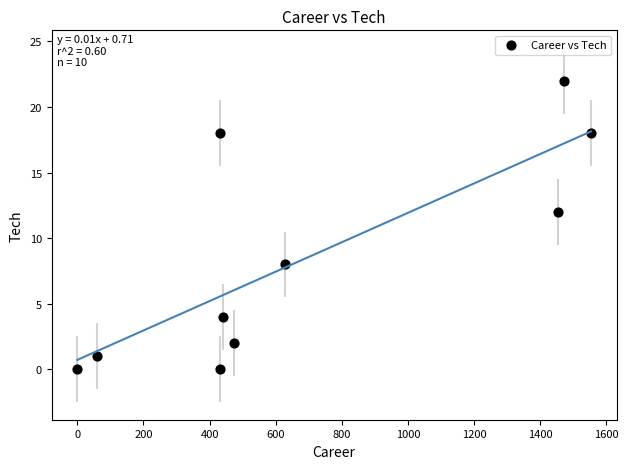

What Y value in the scatter plot is closest to 11?

12